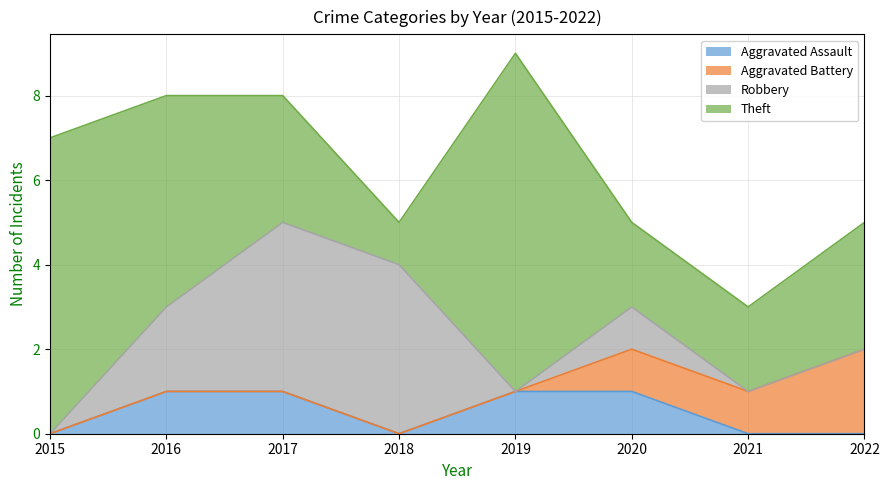

True or false: Theft and Aggravated Assault intersect in this chart.

False